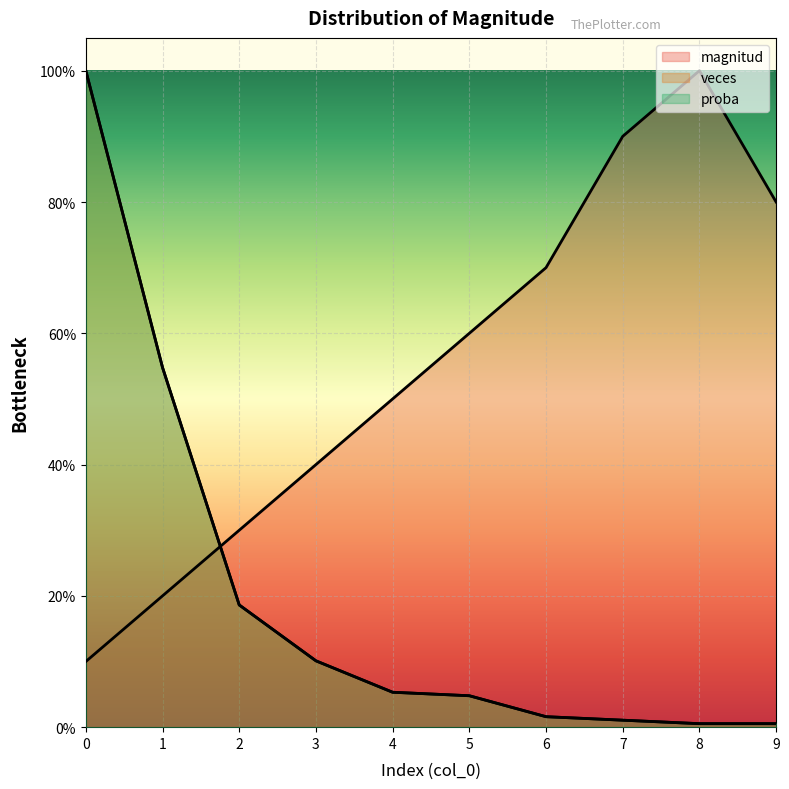

Between 9 and 3, which is larger?

9